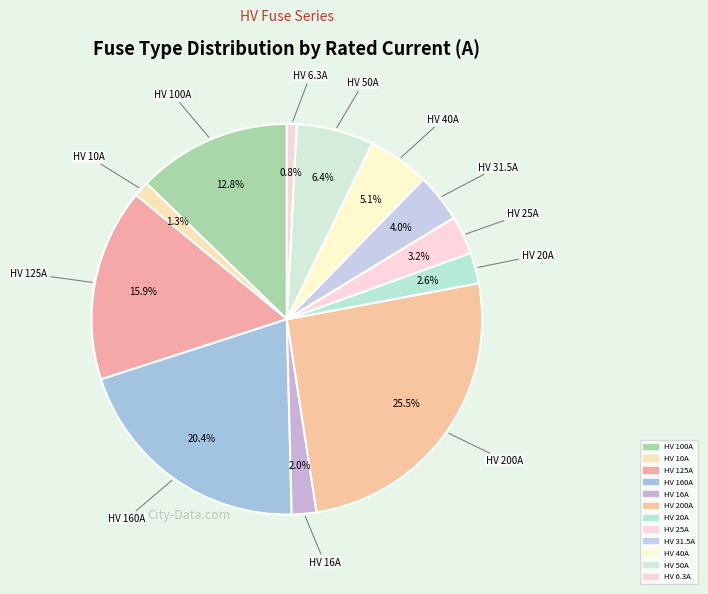

Rank the categories by value from highest to lowest.

HV 200A, HV 160A, HV 125A, HV 100A, HV 50A, HV 40A, HV 31.5A, HV 25A, HV 20A, HV 16A, HV 10A, HV 6.3A